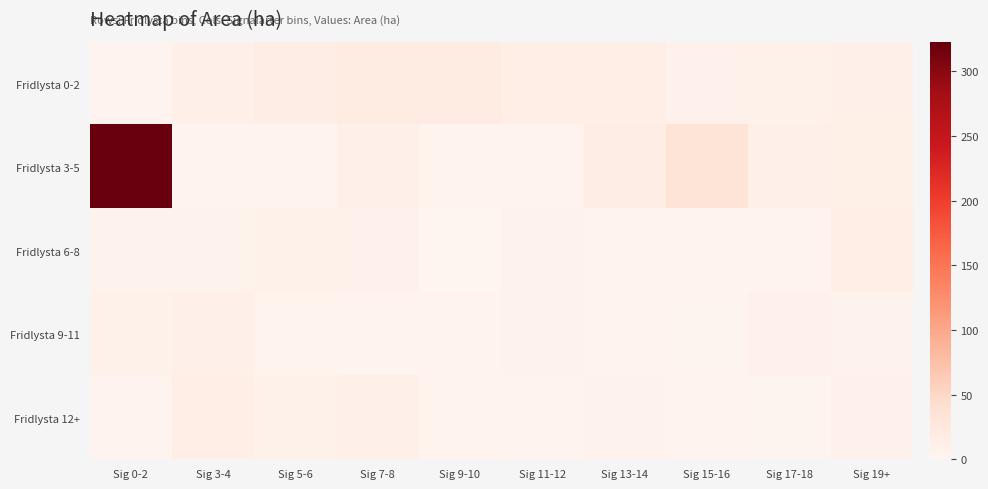

Reading left to right, transcribe all the data shown in this chart.

Fridlysta 0-2: Sig 0-2=3.4	Sig 3-4=10.4	Sig 5-6=16.2	Sig 7-8=18.8	Sig 9-10=18.8	Sig 11-12=13.0	Sig 13-14=13.0	Sig 15-16=7.4	Sig 17-18=8.6	Sig 19+=9.4
Fridlysta 3-5: Sig 0-2=322.7	Sig 3-4=3.7	Sig 5-6=3.4	Sig 7-8=10.1	Sig 9-10=4.5	Sig 11-12=4.7	Sig 13-14=15.9	Sig 15-16=32.8	Sig 17-18=11.3	Sig 19+=11.8
Fridlysta 6-8: Sig 0-2=5.5	Sig 3-4=6.0	Sig 5-6=8.3	Sig 7-8=6.6	Sig 9-10=0.9	Sig 11-12=6.3	Sig 13-14=2.6	Sig 15-16=2.6	Sig 17-18=3.6	Sig 19+=13.3
Fridlysta 9-11: Sig 0-2=7.9	Sig 3-4=10.2	Sig 5-6=4.8	Sig 7-8=3.5	Sig 9-10=3.7	Sig 11-12=6.0	Sig 13-14=2.9	Sig 15-16=2.5	Sig 17-18=6.6	Sig 19+=6.1
Fridlysta 12+: Sig 0-2=3.7	Sig 3-4=13.3	Sig 5-6=7.9	Sig 7-8=10.2	Sig 9-10=4.8	Sig 11-12=3.5	Sig 13-14=6.0	Sig 15-16=2.9	Sig 17-18=2.5	Sig 19+=6.6